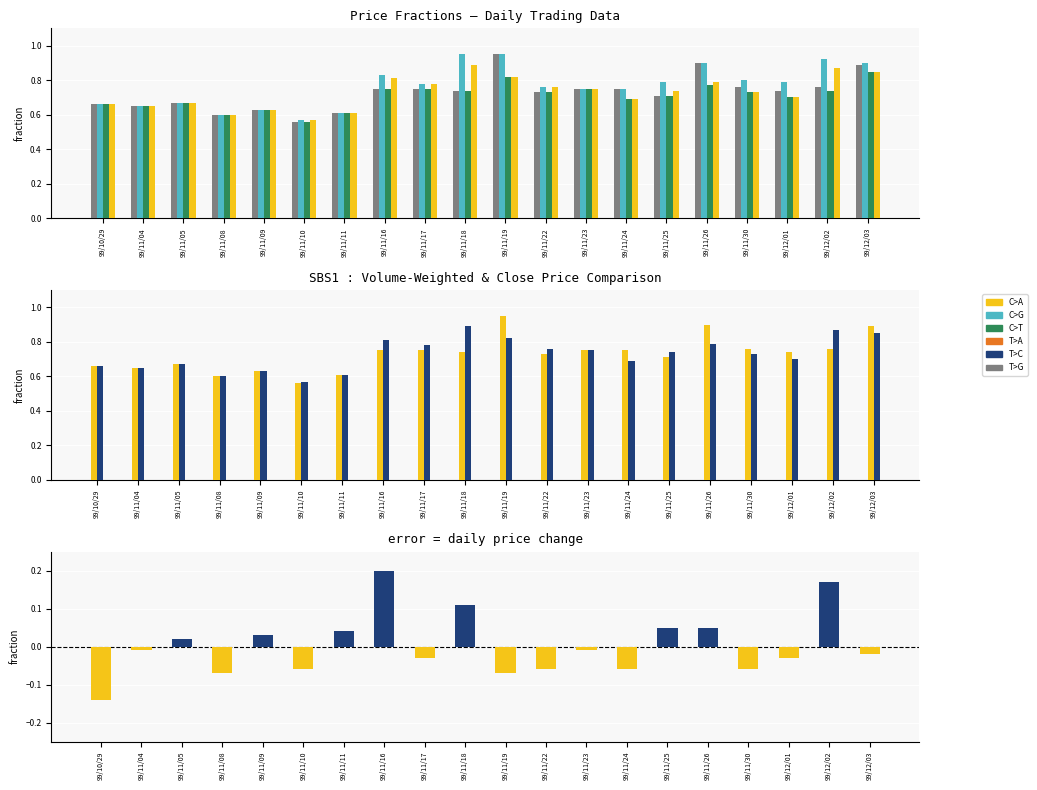

What position from the right is 99/11/26?

5